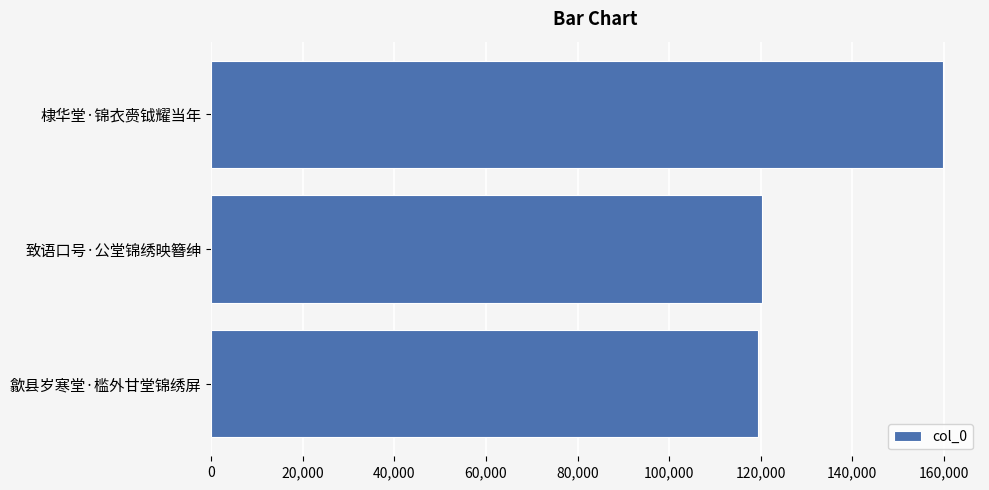

Reading bottom to top, transcribe all the data shown in this chart.

119354	120282	159939